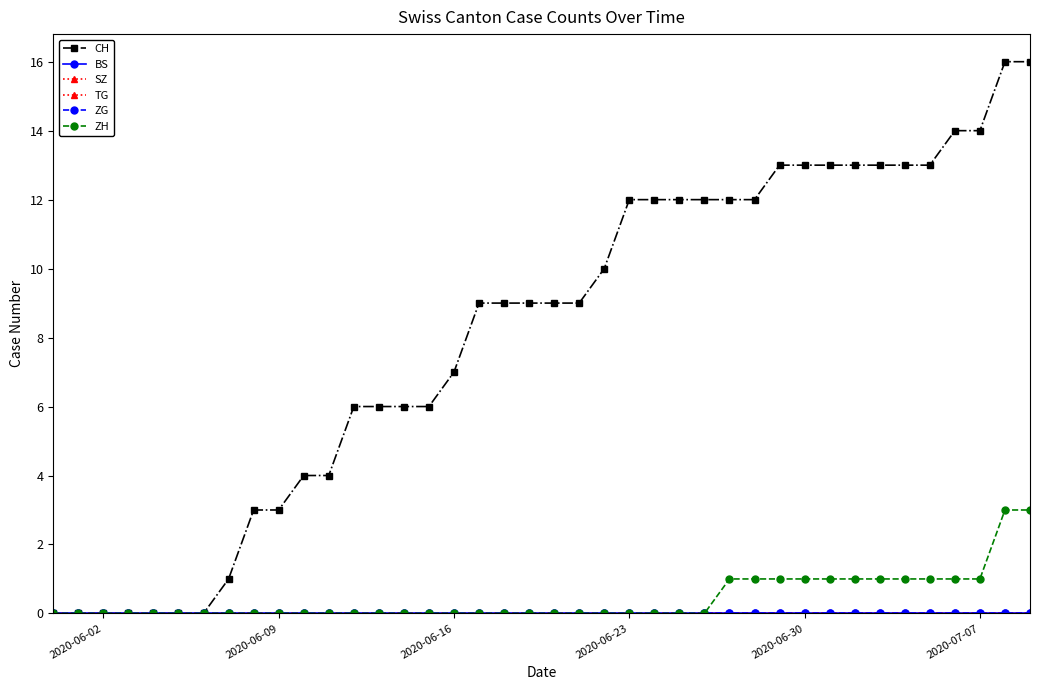

Is this an area chart (filled region under the line)?

No